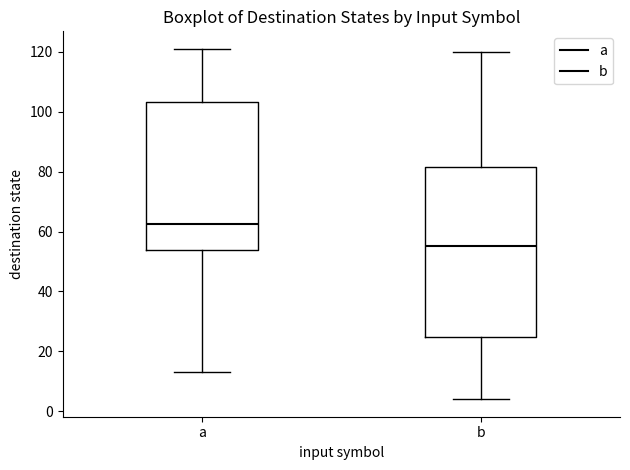

Comparing the boxes themselves (not the whiskers), which one is the tallest?

b